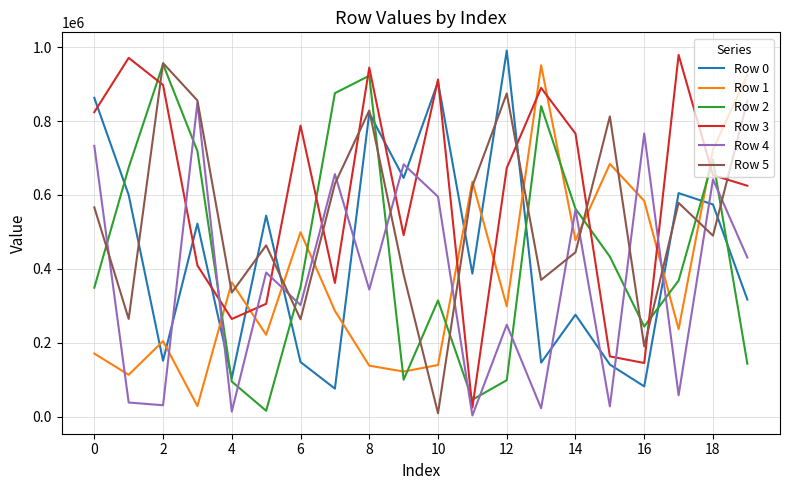

True or false: Row 3 and Row 1 intersect in this chart.

True